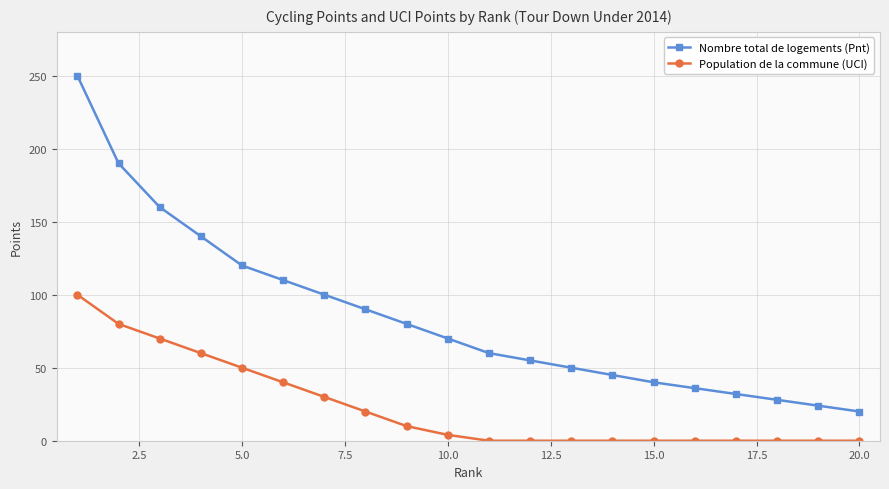

True or false: Nombre total de logements (Pnt) and Population de la commune (UCI) cross at least once.

False